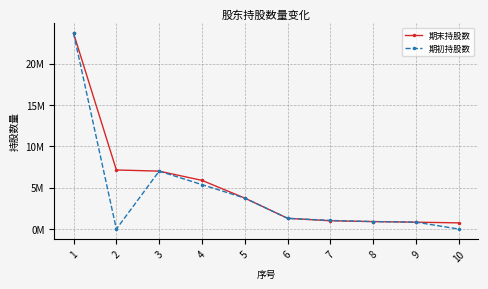

Reading right to left, what are all the values shown in this chart?

期末持股数: 750000	834000	905000	1005000	1300000	3744000	5884000	7000000	7142857	23664000
期初持股数: 0	836000	906000	1041000	1300000	3744000	5372000	7000000	0	23664000